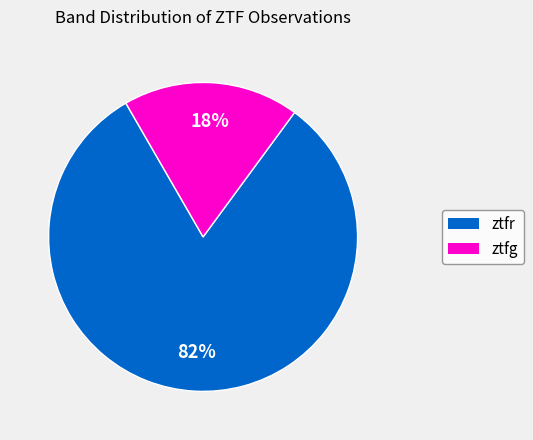

To the nearest percent, what is the average slice percentage?

50%